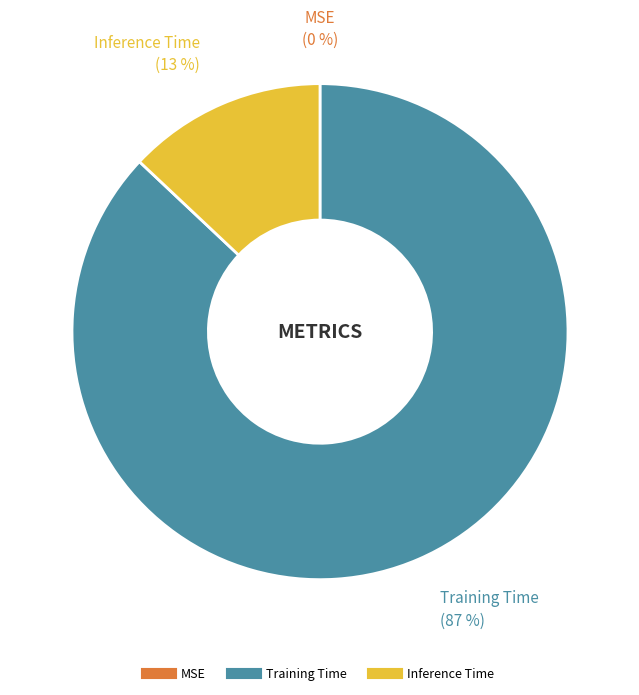

To the nearest percent, what is the combined percentage of Inference Time and MSE?

13%